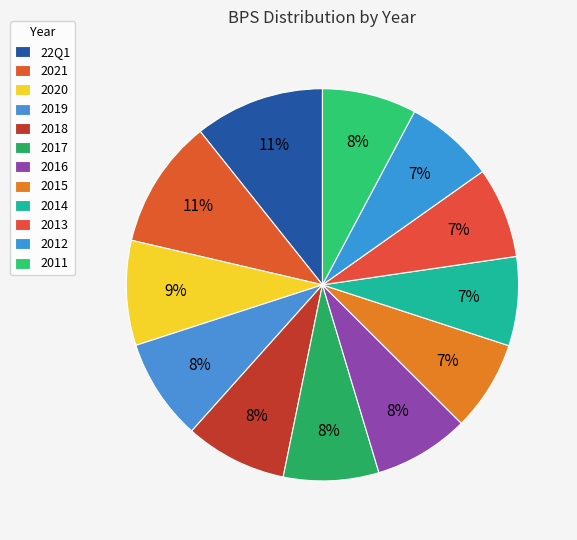

To the nearest percent, what is the difference between the 2016 and 22Q1 slice percentages?

3%